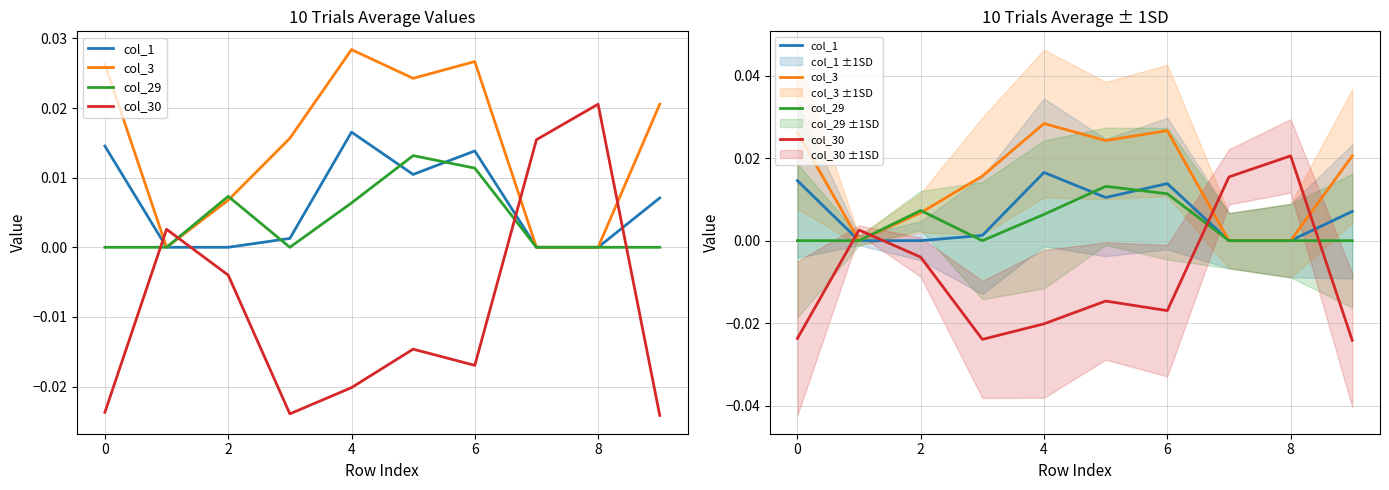

In col_30, how many points are lower than both neighbors (excluding endpoints)?

2